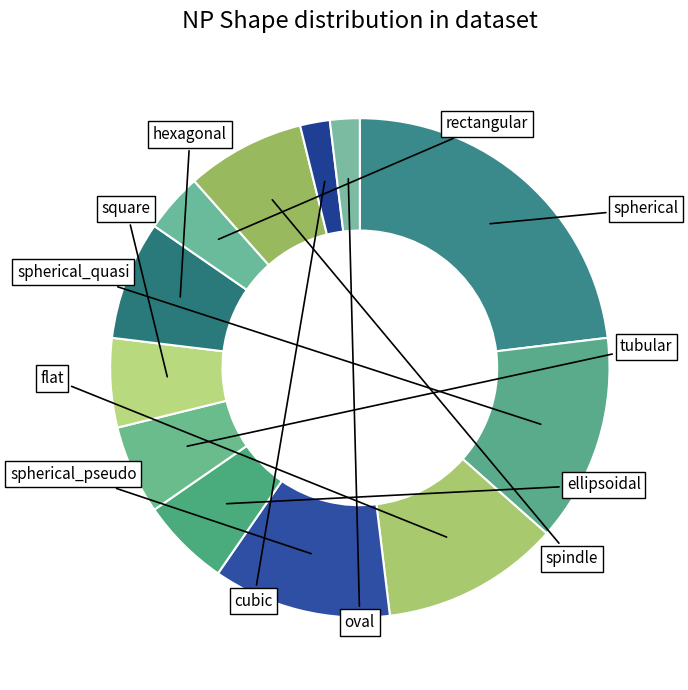

What is the smallest slice in the pie chart?

cubic